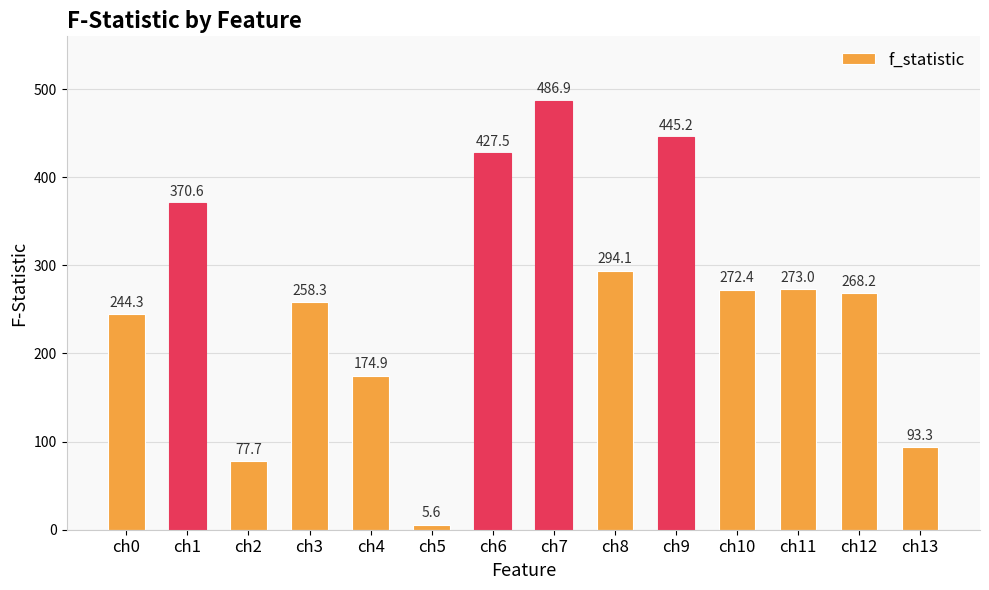

What is the difference between the second highest and minimum values?

439.6